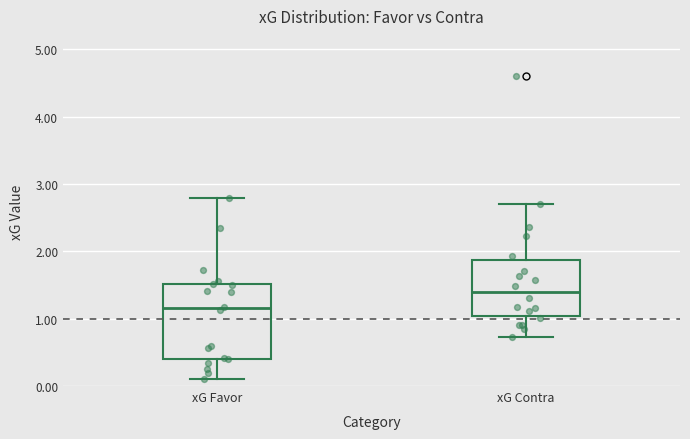

Reading left to right, read every box against the y-axis: the position of its median line, the range the box covers, and the ends of its whiskers. The values are not printed on the chart, so give them approximately, as read against the axis.

xG Favor: median 1.2, box 0.4 to 1.5, whiskers 0.1 to 2.8
xG Contra: median 1.4, box 1.0 to 1.9, whiskers 0.7 to 2.7